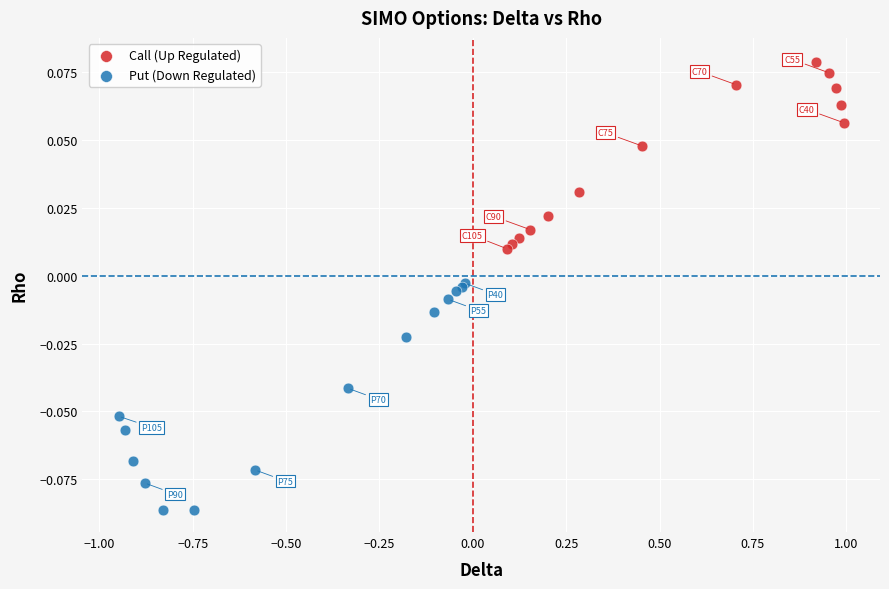

Which series reaches the minimum Y coordinate?

Put (Down Regulated)